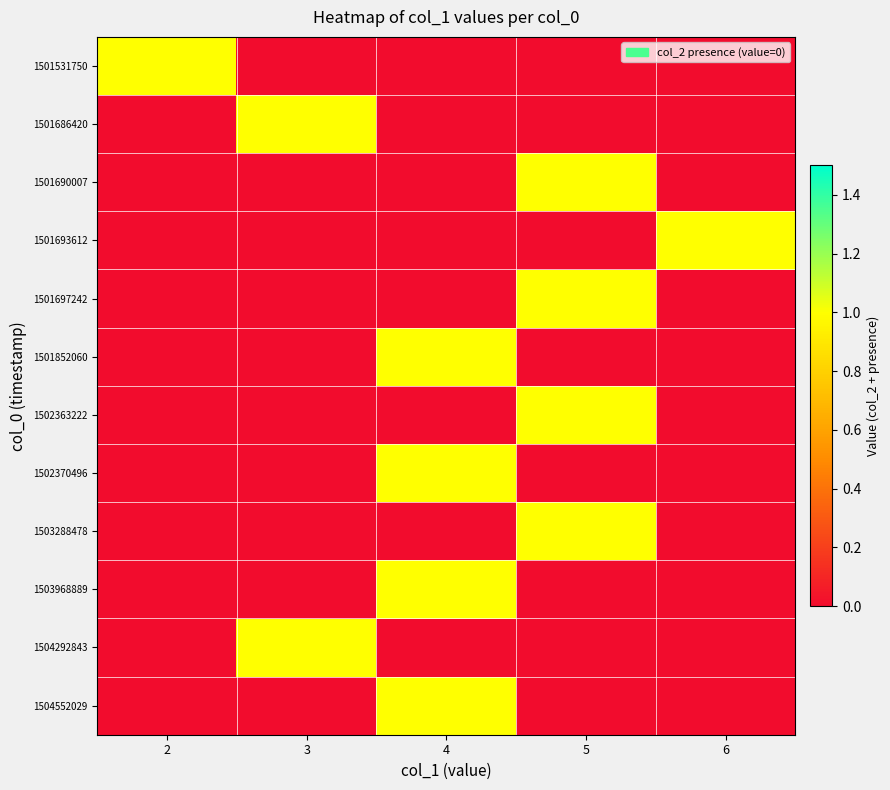

Which series has the largest total across all categories?

1501531750